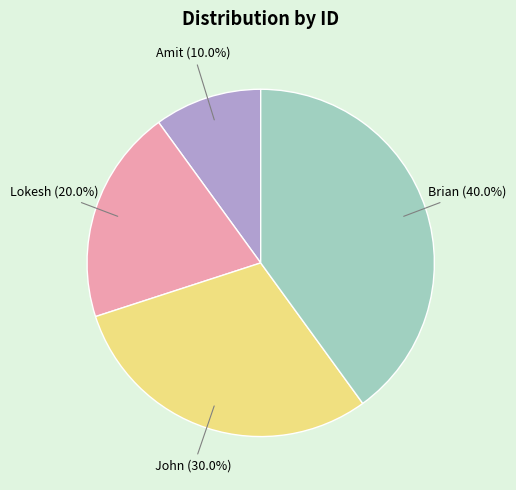

What portion of the pie excludes Amit?

90.0%